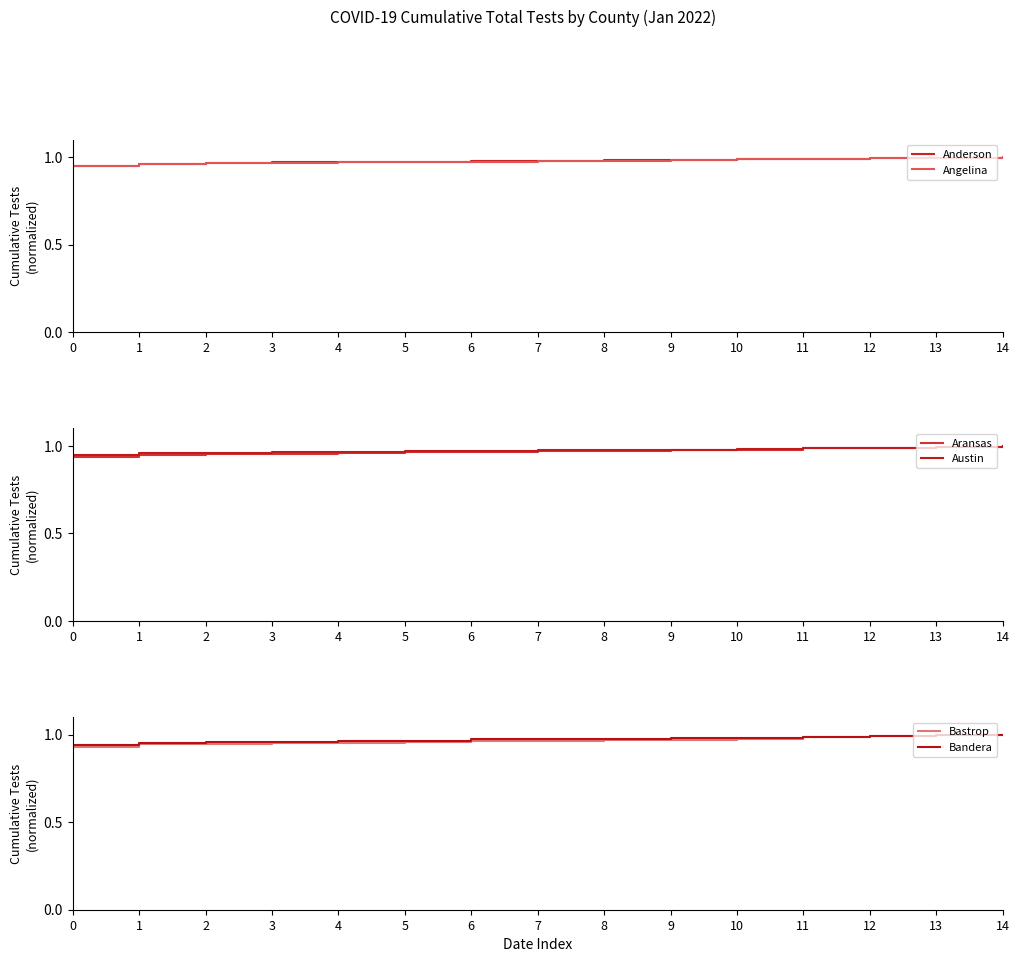

Reading left to right, list all the values displayed in this chart.

Anderson: 0=0.9	1=1.0	2=1.0	3=1.0	4=1.0	5=1.0	6=1.0	7=1.0	8=1.0	9=1.0	10=1.0	11=1.0	12=1.0	13=1.0	14=1.0
Angelina: 0=1.0	1=1.0	2=1.0	3=1.0	4=1.0	5=1.0	6=1.0	7=1.0	8=1.0	9=1.0	10=1.0	11=1.0	12=1.0	13=1.0	14=1.0
Aransas: 0=0.9	1=0.9	2=1.0	3=1.0	4=1.0	5=1.0	6=1.0	7=1.0	8=1.0	9=1.0	10=1.0	11=1.0	12=1.0	13=1.0	14=1.0
Austin: 0=0.9	1=1.0	2=1.0	3=1.0	4=1.0	5=1.0	6=1.0	7=1.0	8=1.0	9=1.0	10=1.0	11=1.0	12=1.0	13=1.0	14=1.0
Bastrop: 0=0.9	1=0.9	2=0.9	3=1.0	4=1.0	5=1.0	6=1.0	7=1.0	8=1.0	9=1.0	10=1.0	11=1.0	12=1.0	13=1.0	14=1.0
Bandera: 0=0.9	1=1.0	2=1.0	3=1.0	4=1.0	5=1.0	6=1.0	7=1.0	8=1.0	9=1.0	10=1.0	11=1.0	12=1.0	13=1.0	14=1.0